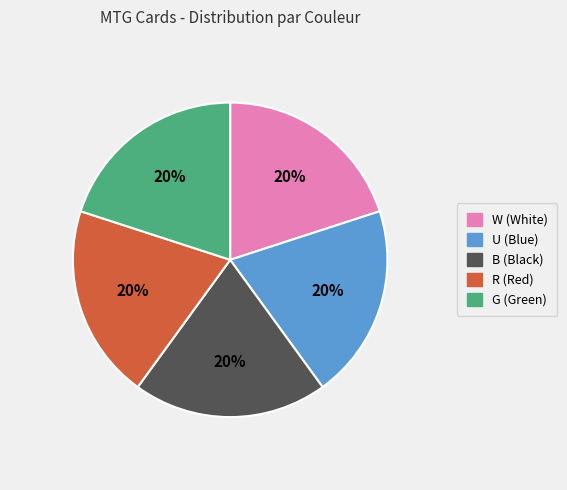

To the nearest percent, what percentage of the pie is G?

20%